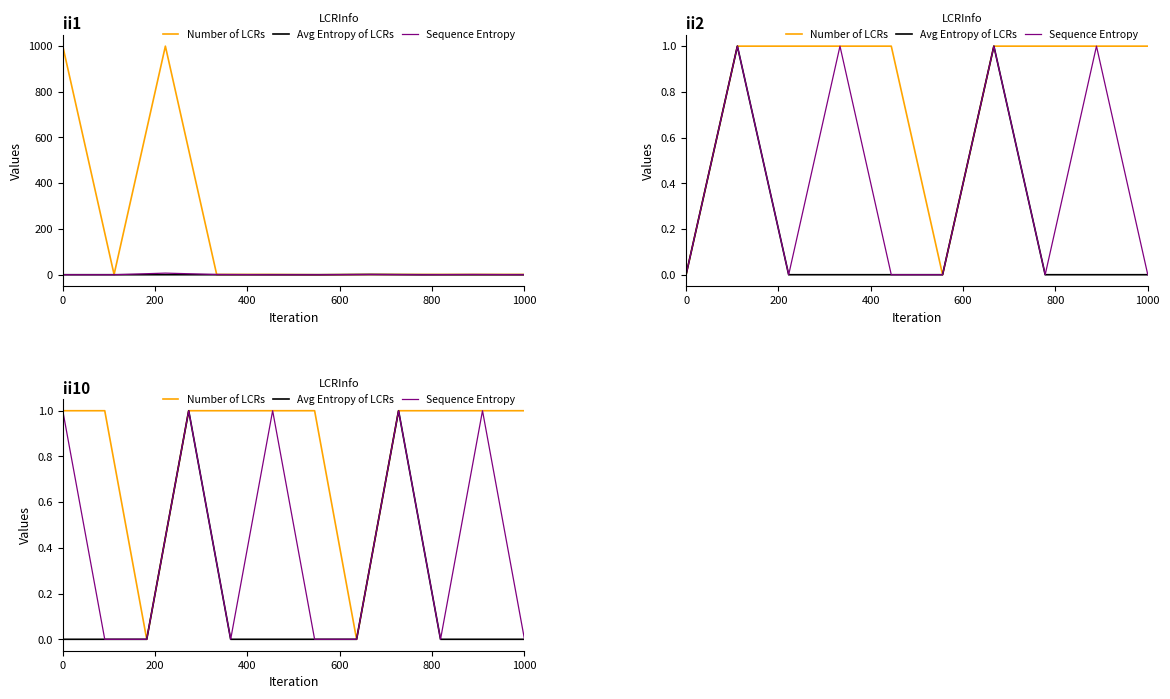

Reading right to left, what are all the values shown in this chart?

Number of LCRs: 1	1	1	1	0	1	1	1	1	0	1	1
Avg Entropy of LCRs: 0	0	0	1	0	0	0	0	1	0	0	0
Sequence Entropy: 0	1	0	1	0	0	1	0	1	0	0	1